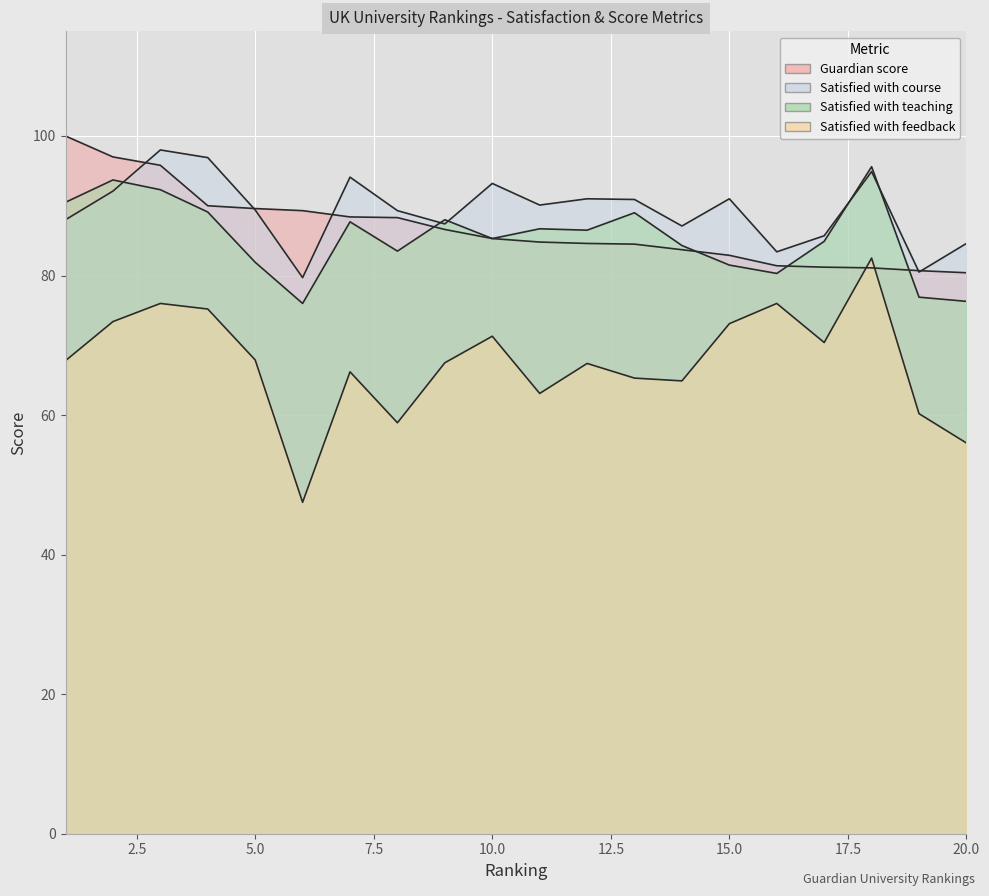

Reading left to right, extract all data points from this chart.

Satisfied with feedback: 67.8	73.4	76.0	75.2	67.9	47.5	66.2	58.9	67.5	71.3	63.1	67.4	65.3	64.9	73.1	76.0	70.4	82.5	60.2	56.0
Guardian score: 100.0	97.0	95.8	90.0	89.6	89.3	88.4	88.3	86.6	85.3	84.8	84.6	84.5	83.7	82.9	81.4	81.2	81.1	80.7	80.4
Satisfied with course: 88.0	92.1	98.0	96.9	89.4	79.7	94.1	89.3	87.4	93.2	90.1	91.0	90.9	87.1	91.0	83.4	85.7	94.9	80.5	84.6
Satisfied with teaching: 90.5	93.7	92.3	89.1	81.9	76.0	87.7	83.5	88.0	85.3	86.7	86.5	89.0	84.3	81.5	80.3	84.9	95.6	76.9	76.3